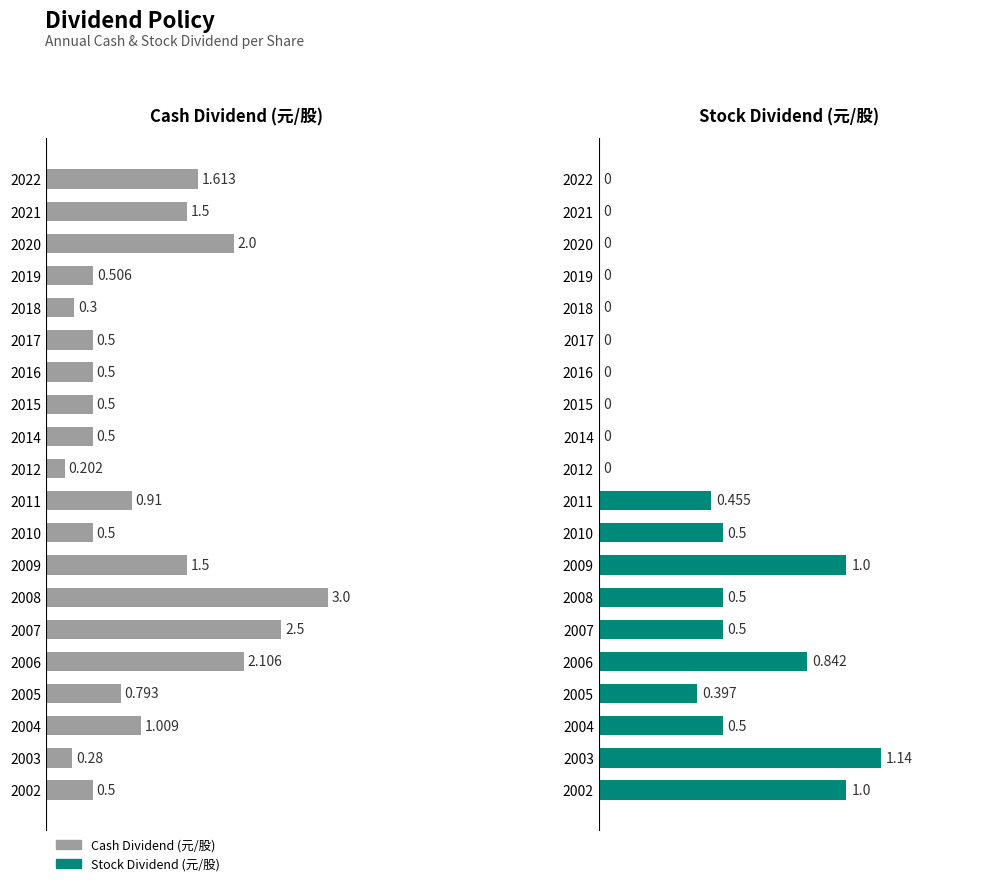

What is the average value of the Cash Dividend (元/股) series?

1.1